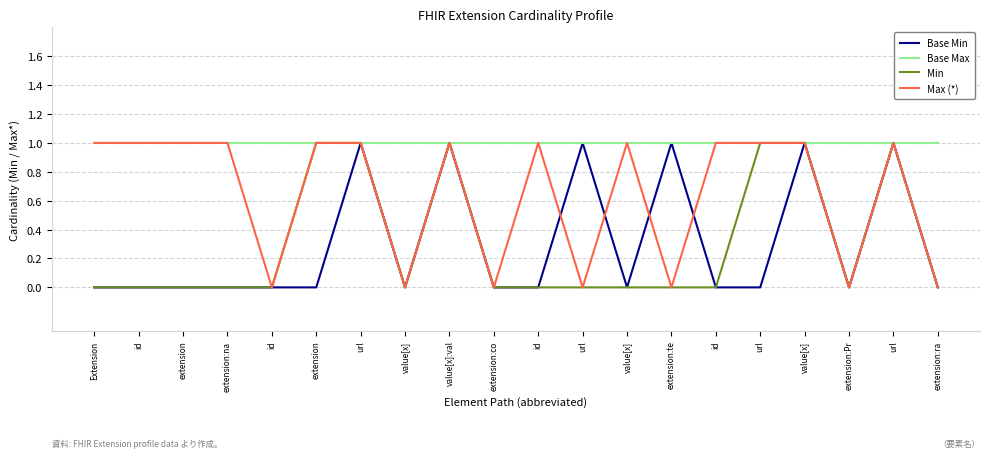

Is the value of Min at Extension greater than the value of Max (*) at Extension?

No